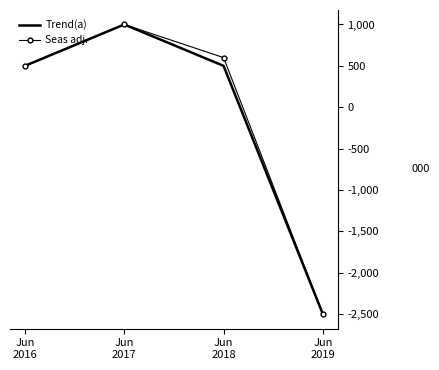

True or false: Seas adj. has more than 0 interior local peaks.

True